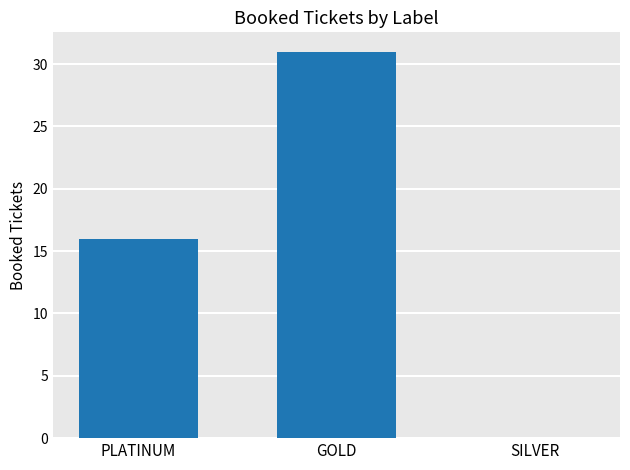

What is the sum of all values?

47